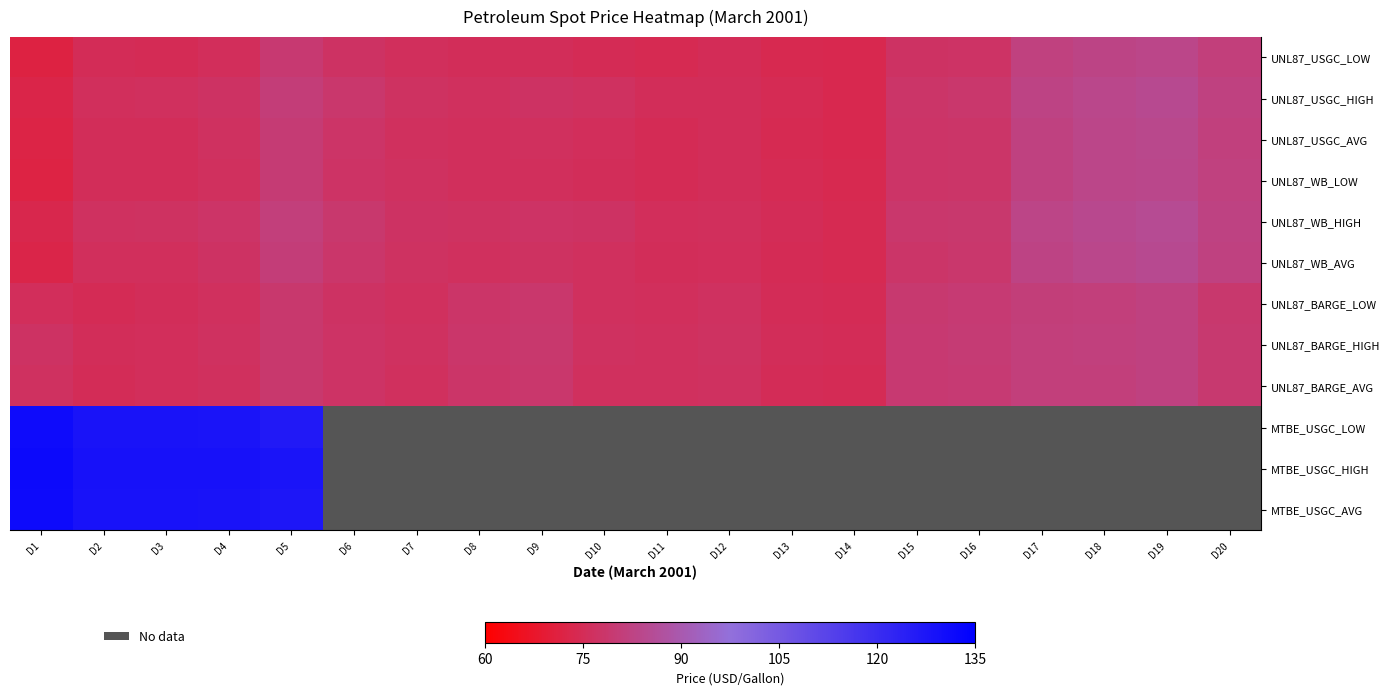

Which series has the widest spread of values?

UNL87_USGC_LOW